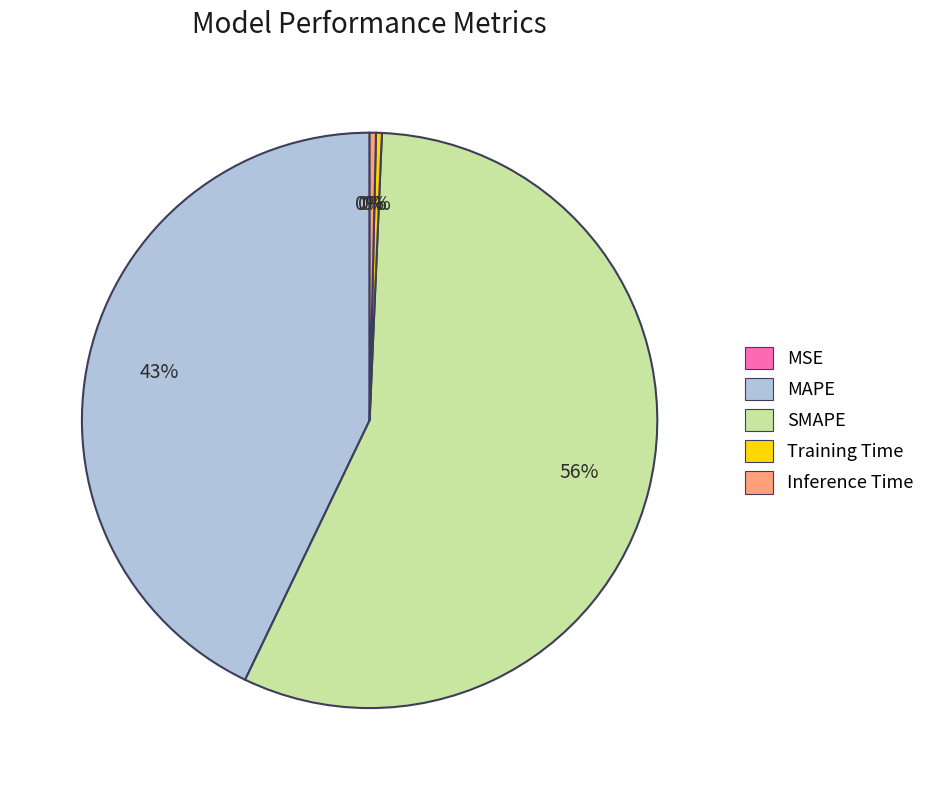

To the nearest percent, what is the difference between the Training Time and SMAPE slice percentages?

56%